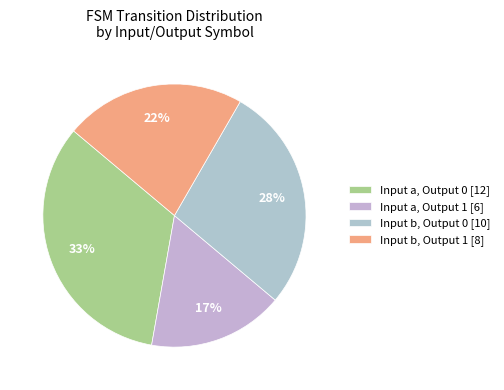

How many slices are in this pie chart?

4